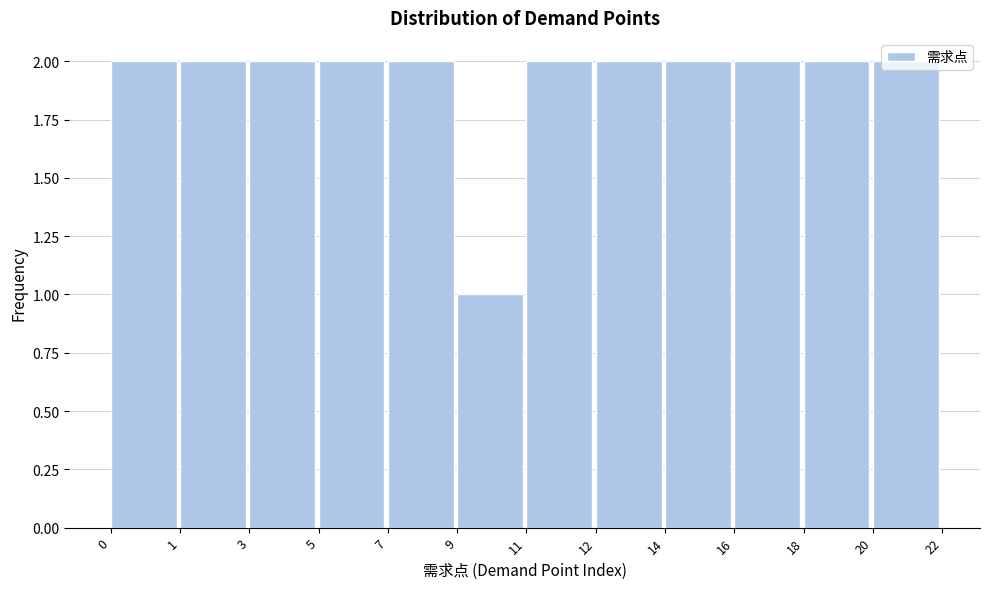

Approximately how many times larger is the value at 18 compared to 11?

1.0